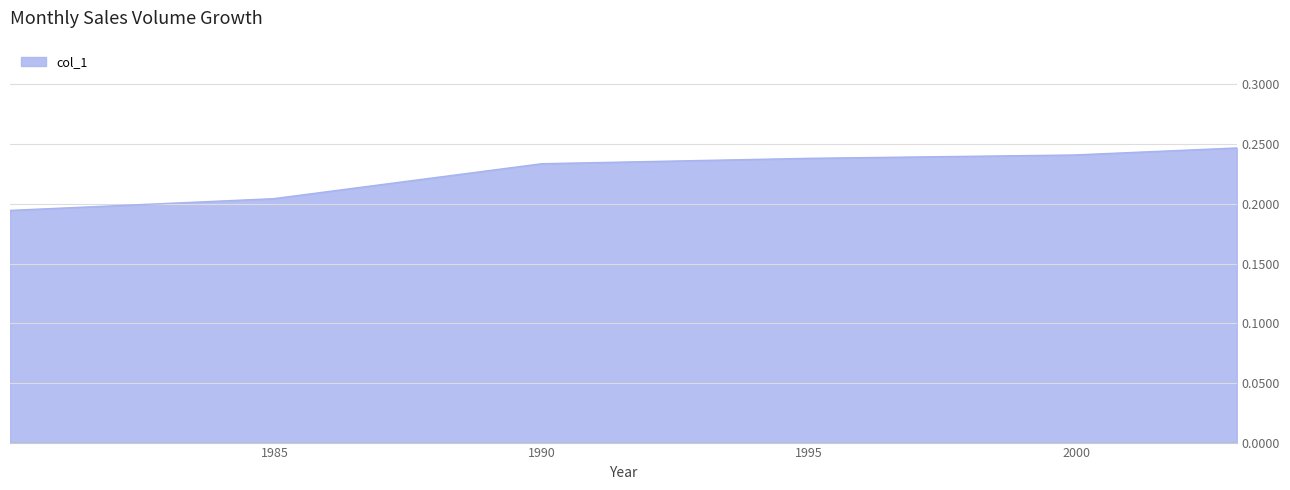

What is the sum of all values?

1.4